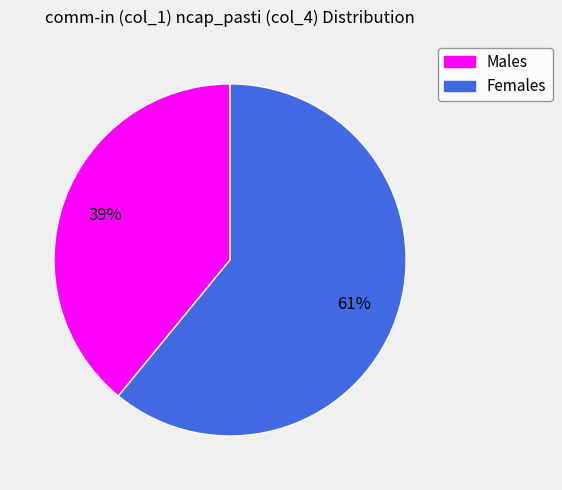

To the nearest percent, what is the difference between the largest and smallest slice percentages?

22%